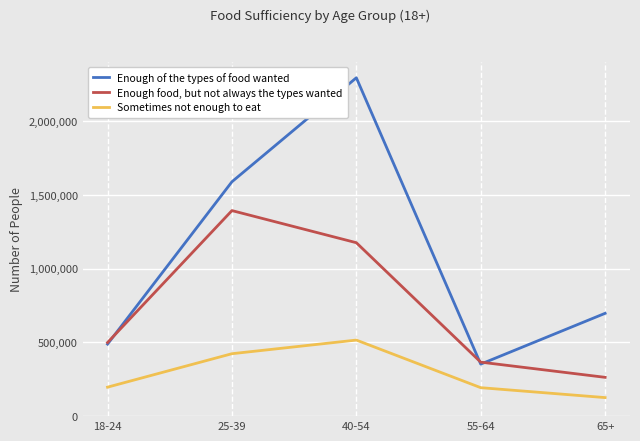

What value does the Enough of the types of food wanted series have at 55-64?

352801